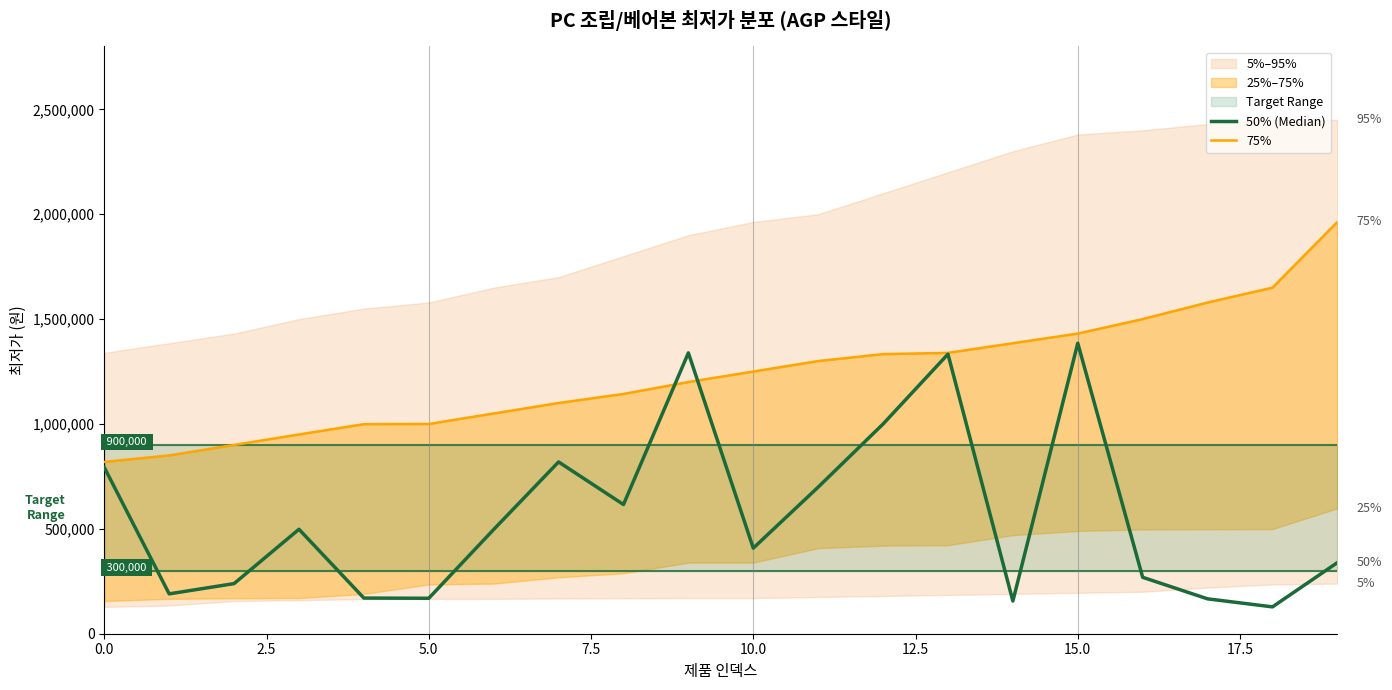

What is the label of the 20th point from the left?

19